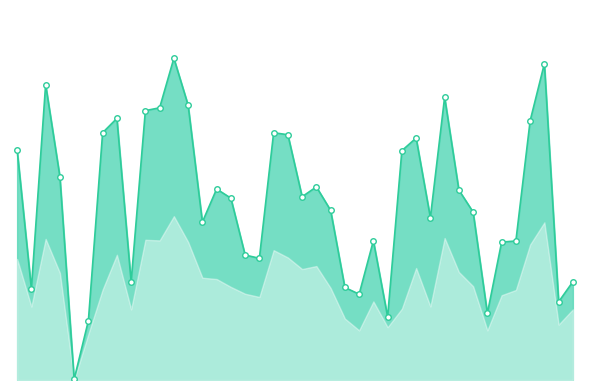

Reading left to right, transcribe all the data shown in this chart.

0=1.4	1=0.6	2=1.8	3=1.2	4=0.0	5=0.4	6=1.5	7=1.6	8=0.6	9=1.6	10=1.7	11=2.0	12=1.7	13=1.0	14=1.2	15=1.1	16=0.8	17=0.7	18=1.5	19=1.5	20=1.1	21=1.2	22=1.0	23=0.6	24=0.5	25=0.9	26=0.4	27=1.4	28=1.5	29=1.0	30=1.7	31=1.2	32=1.0	33=0.4	34=0.8	35=0.8	36=1.6	37=1.9	38=0.5	39=0.6